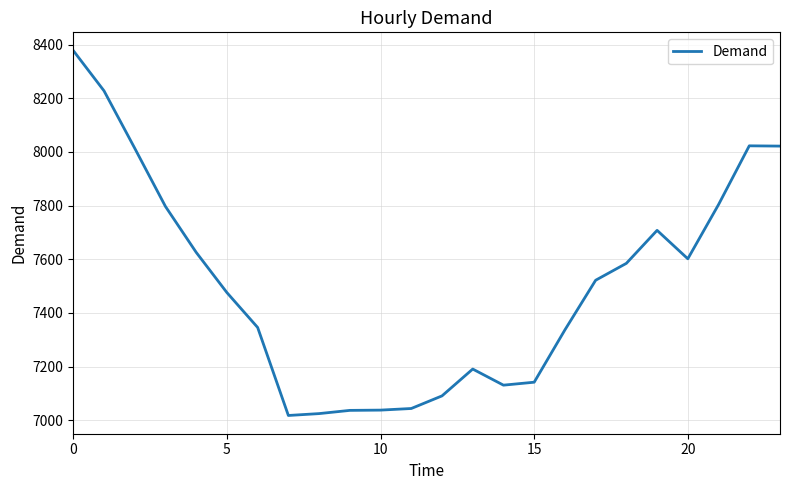

What is the maximum value shown in the chart?

8378